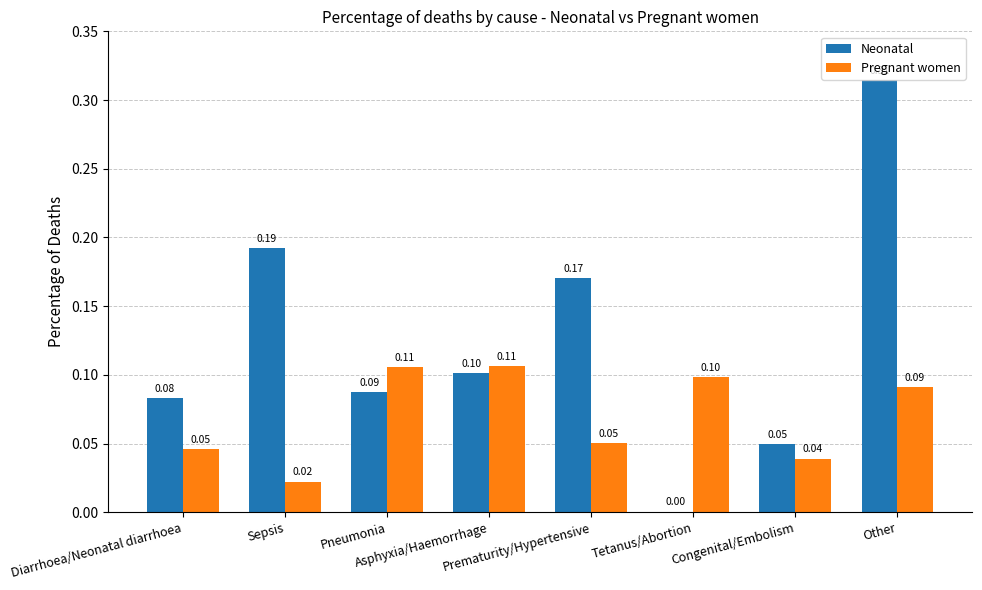

Count the number of categories in the chart.

8